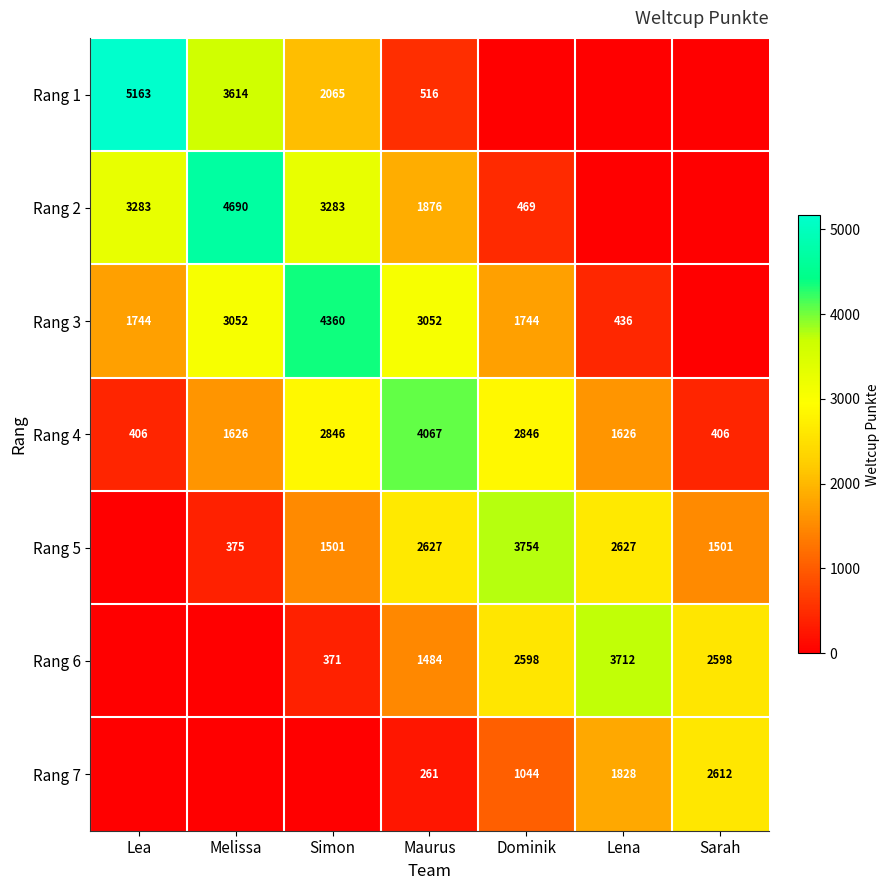

How many data points does each series have?

7